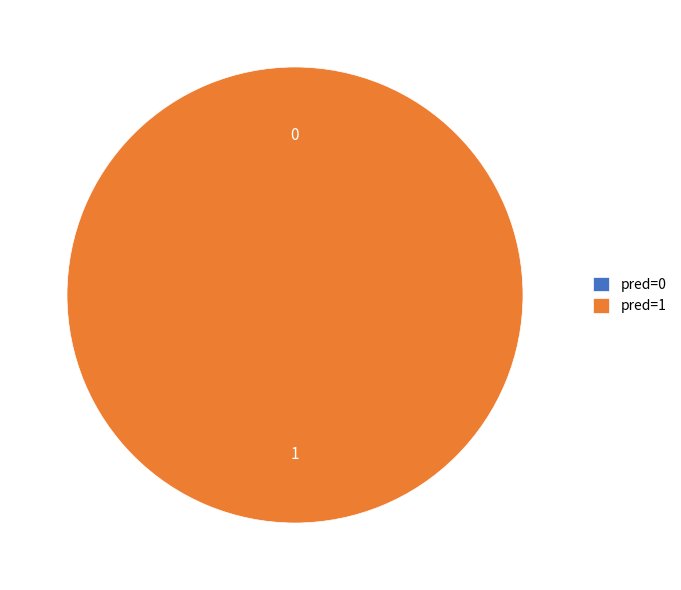

Is pred=1 the majority of the pie?

Yes